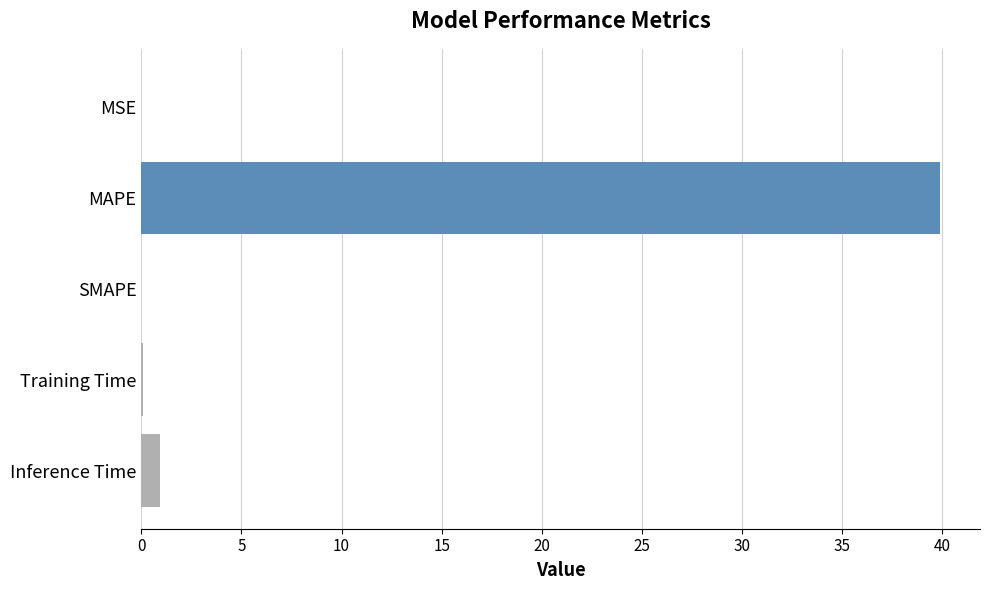

Between MSE and MAPE, which is larger?

MAPE